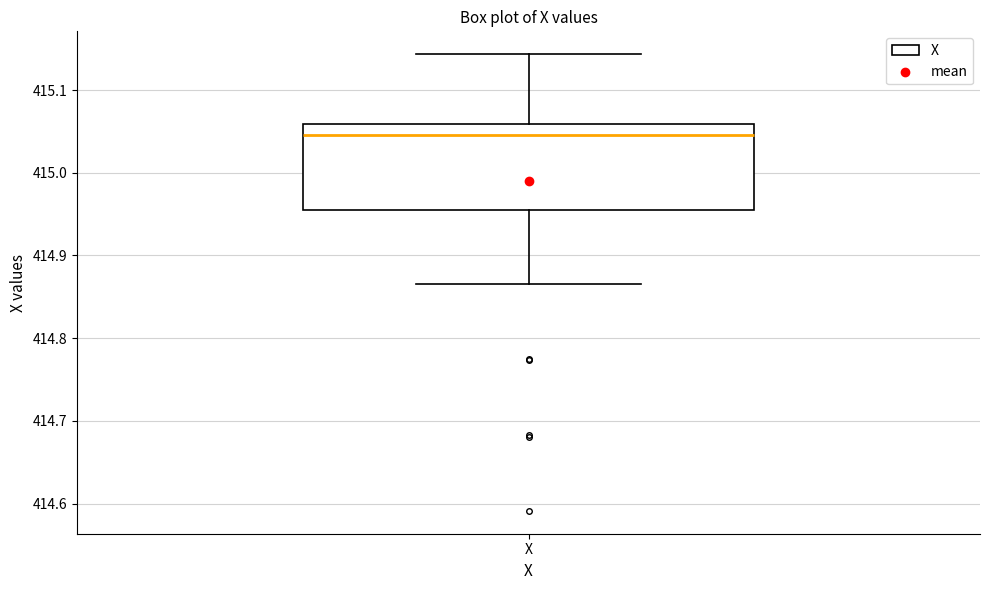

Read this box plot against the y-axis: the position of the median line, the range covered by the box, and the ends of both whiskers. The values are not printed on the chart, so give them approximately, as read against the axis.

median 415.05, box 414.96 to 415.06, whiskers 414.87 to 415.14